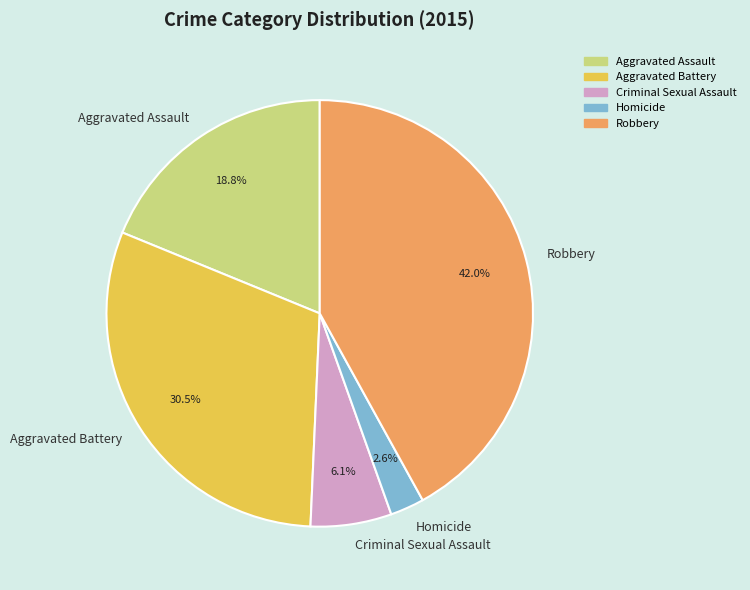

True or false: Robbery accounts for 51% of the total.

False